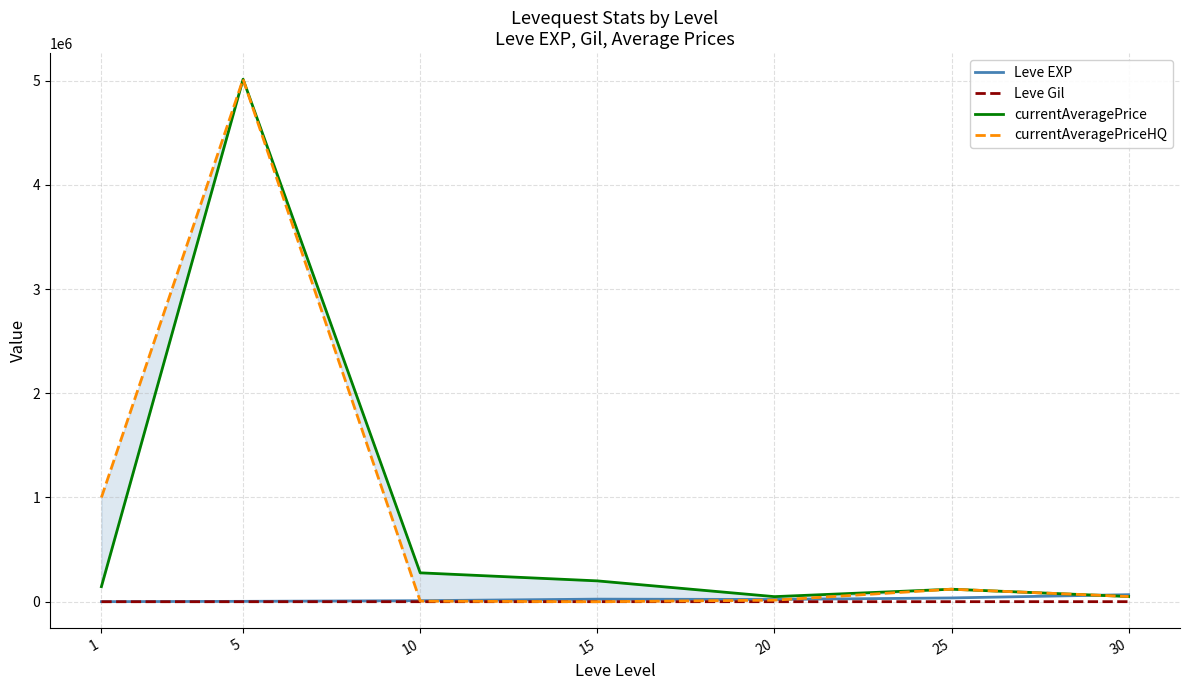

Count the number of data series in this chart.

4